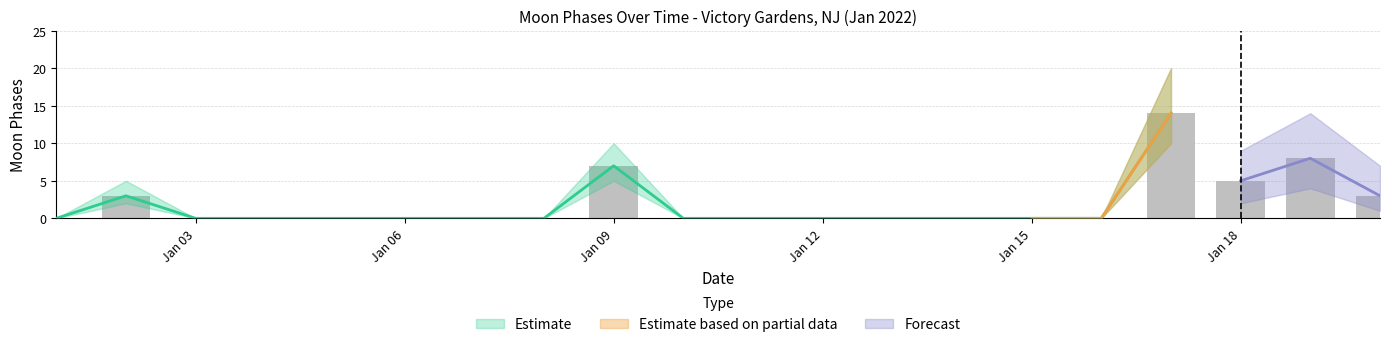

How many data points in Moon Phases Forecast High are above 0?

3